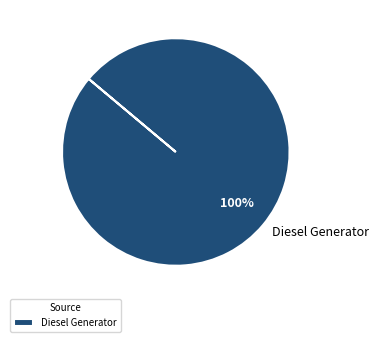

Which category accounts for the majority?

Diesel Generator